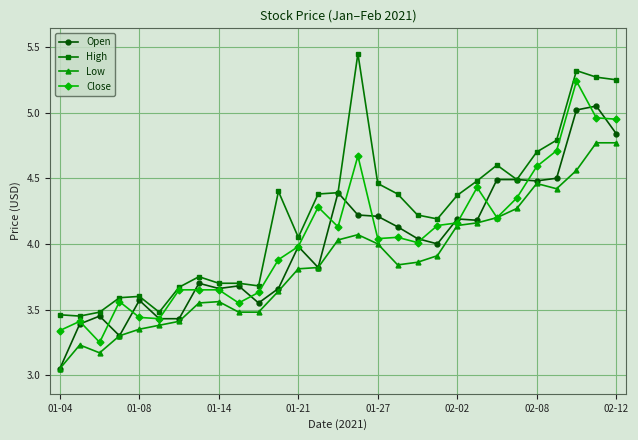

Rank the series by their maximum value, from highest to lowest.

High, Close, Open, Low